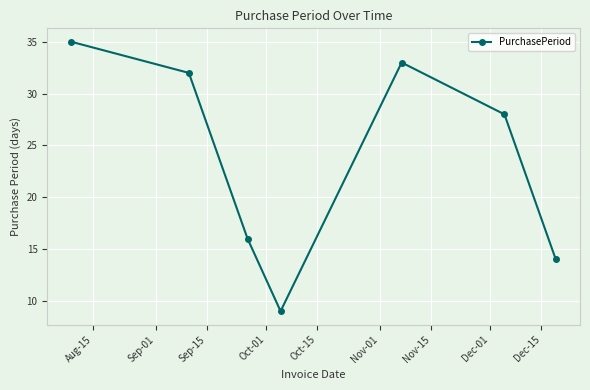

What is the smallest value displayed?

9